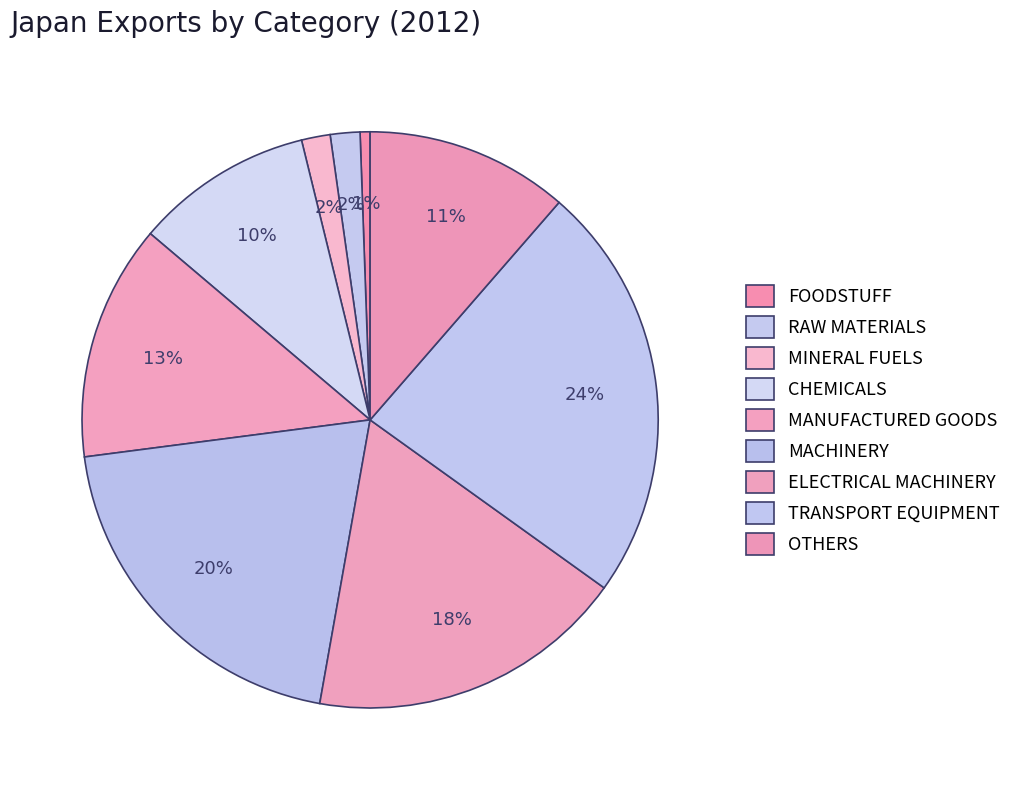

What percentage do CHEMICALS and ELECTRICAL MACHINERY together represent?

27.9%